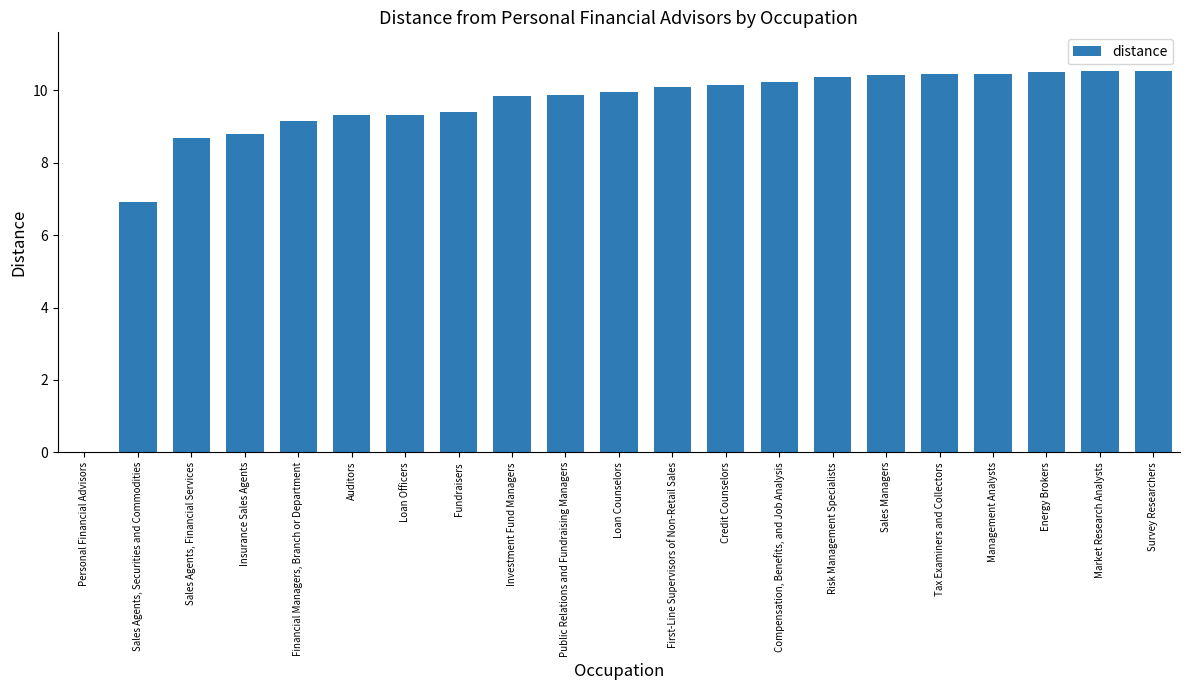

What is the sum of the values at Risk Management Specialists and Sales Agents, Financial Services?

19.1